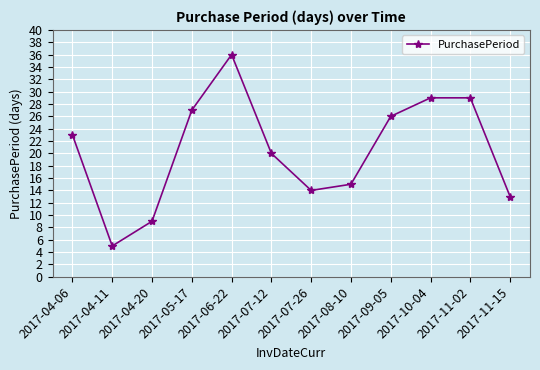

Reading left to right, extract all data points from this chart.

23	5	9	27	36	20	14	15	26	29	29	13